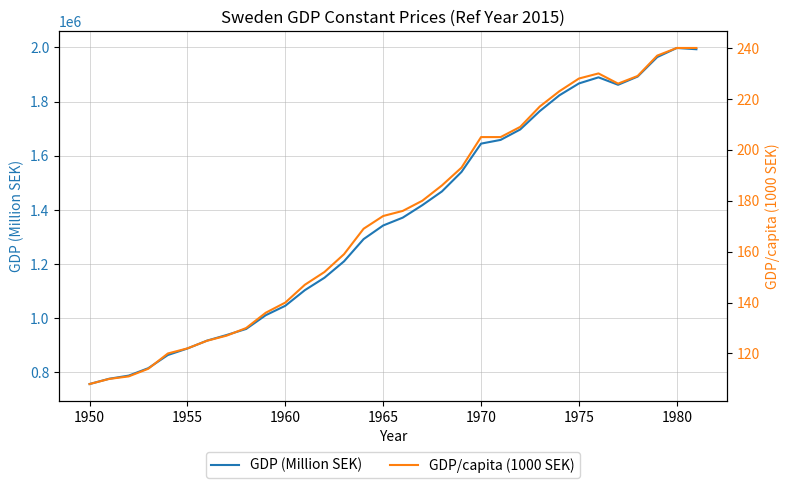

What is the minimum value for GDP (Million SEK)?

756981